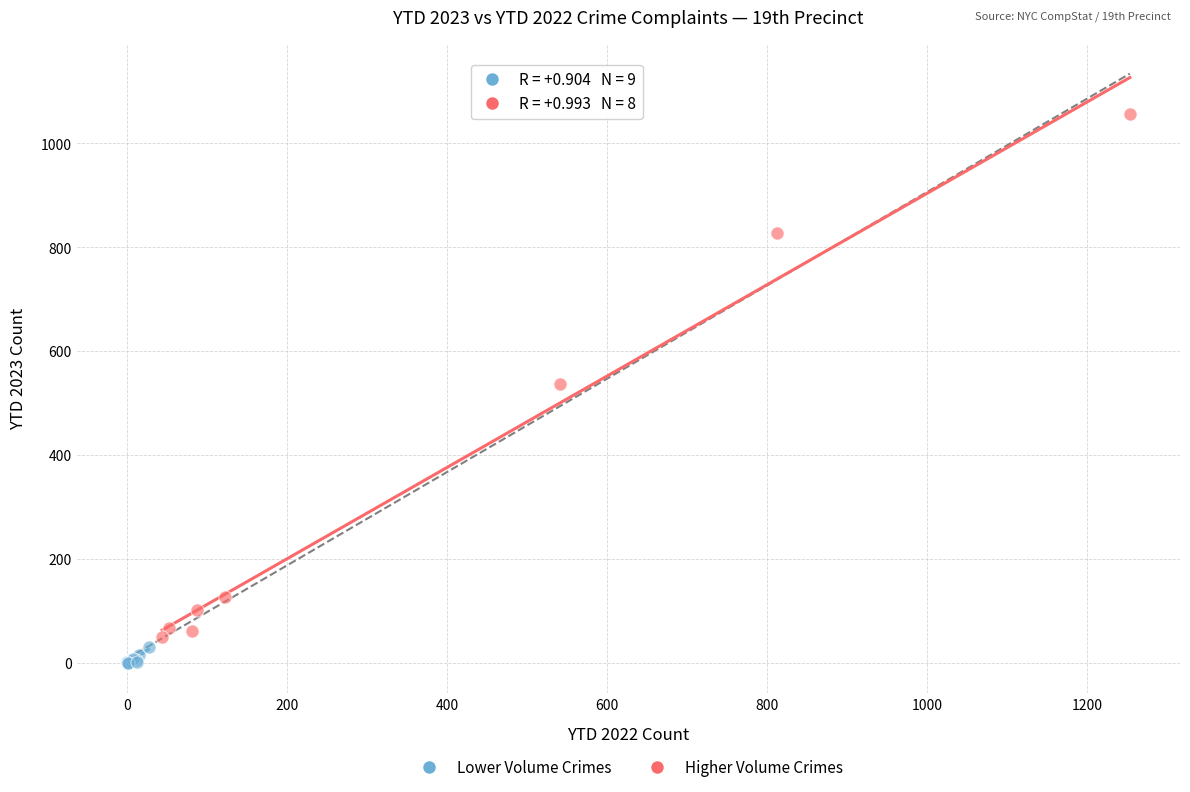

Which series contains the highest Y value?

Higher Volume Crimes